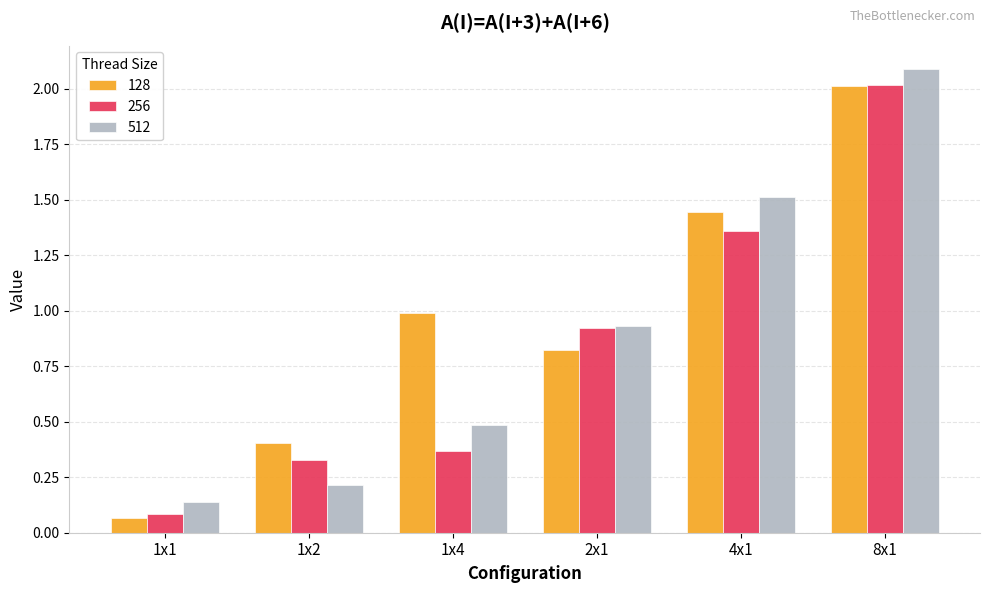

What is the difference between the maximum and minimum values in the 128 series?

1.9